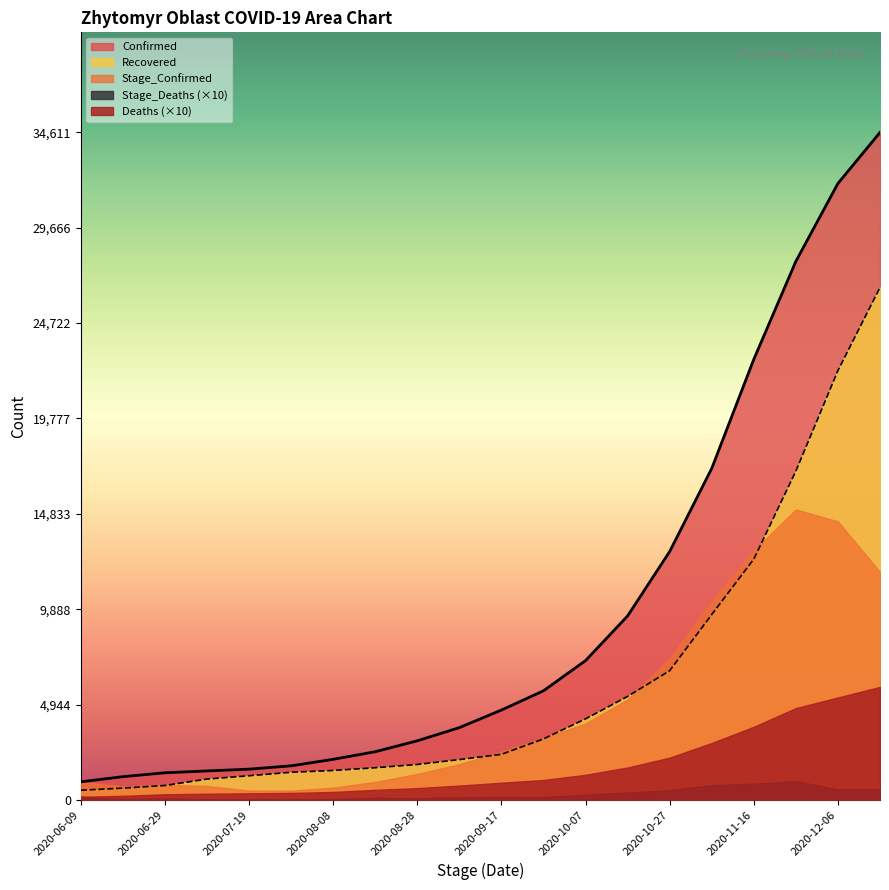

How many distinct data groups are displayed?

5